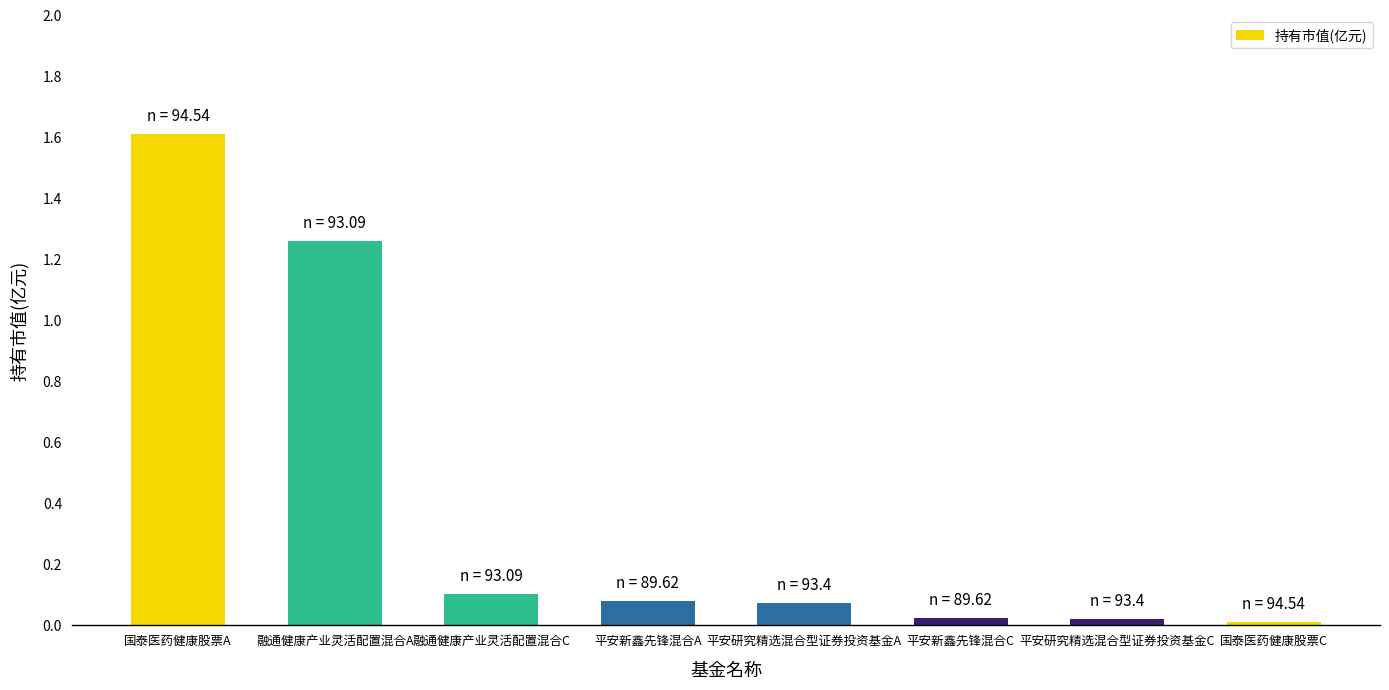

What is the greatest value displayed?

1.6